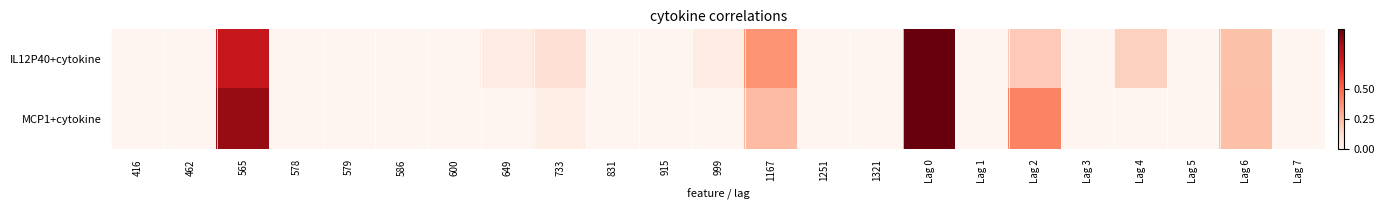

Reading right to left, transcribe all the data shown in this chart.

IL12P40+cytokine: Lag 7=0.0	Lag 6=0.2	Lag 5=0.0	Lag 4=0.2	Lag 3=0.0	Lag 2=0.2	Lag 1=0.0	Lag 0=1.0	1321=0.0	1251=0.0	1167=0.4	999=0.1	915=0.0	831=0.0	733=0.1	649=0.1	600=0.0	586=0.0	579=0.0	578=0.0	565=0.8	462=0.0	416=0.0
MCP1+cytokine: Lag 7=0.0	Lag 6=0.2	Lag 5=0.0	Lag 4=0.0	Lag 3=0.0	Lag 2=0.4	Lag 1=0.0	Lag 0=1.0	1321=0.0	1251=0.0	1167=0.2	999=0.0	915=0.0	831=0.0	733=0.0	649=0.0	600=0.0	586=0.0	579=0.0	578=0.0	565=0.9	462=0.0	416=0.0